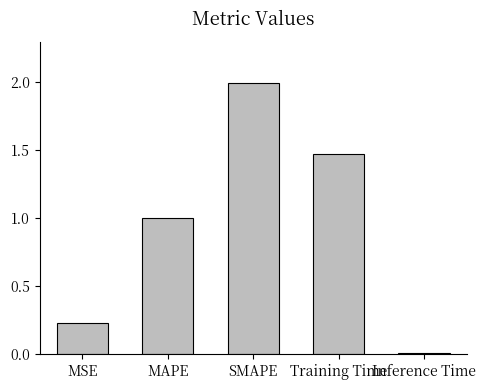

Rank the categories by value from highest to lowest.

SMAPE, Training Time, MAPE, MSE, Inference Time